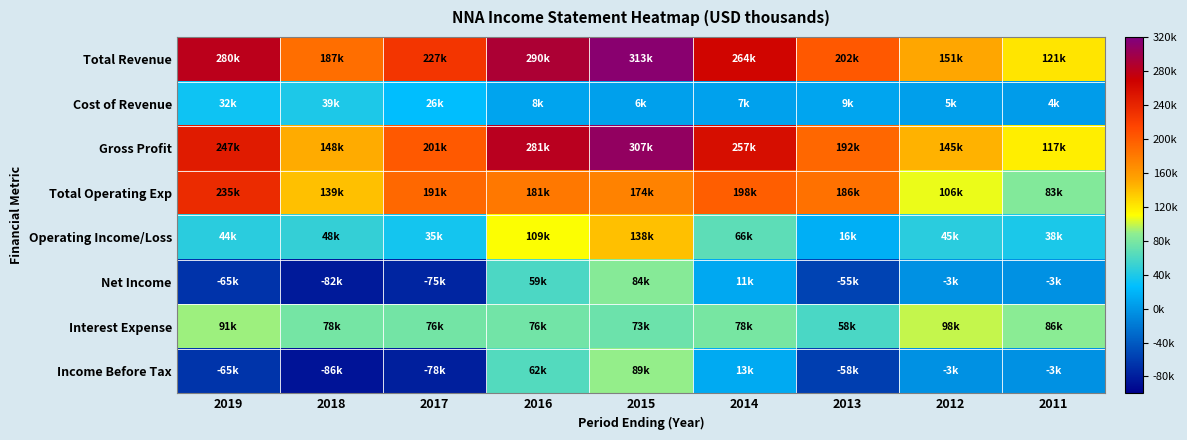

Which has a higher value, 2015 or 2014?

2015